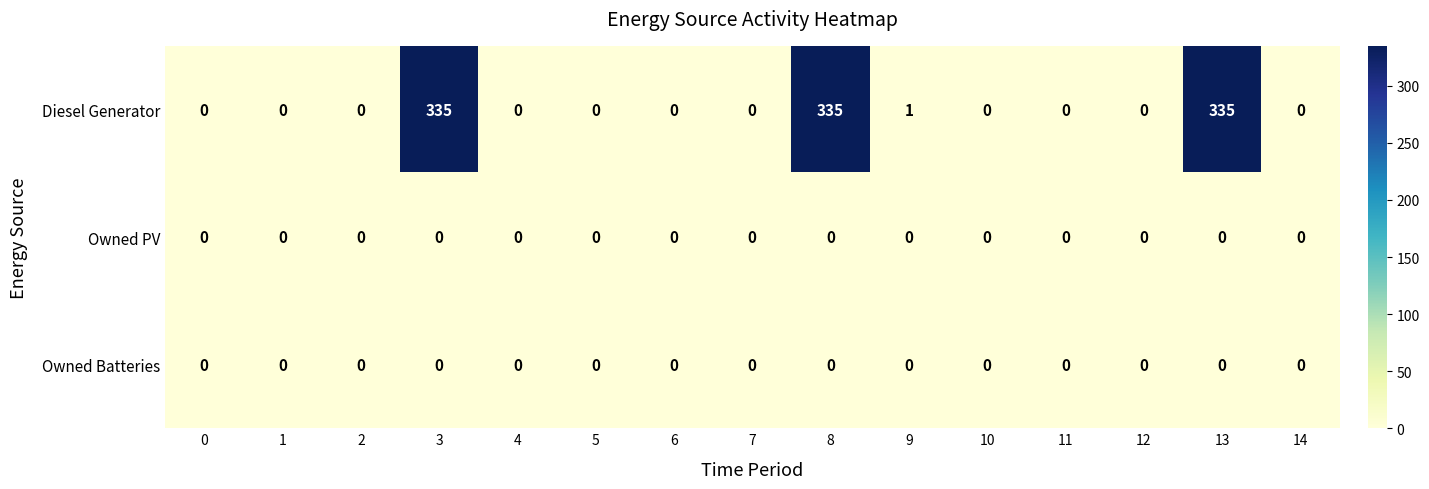

The Owned Batteries series shows 0 at 12. True or false?

True